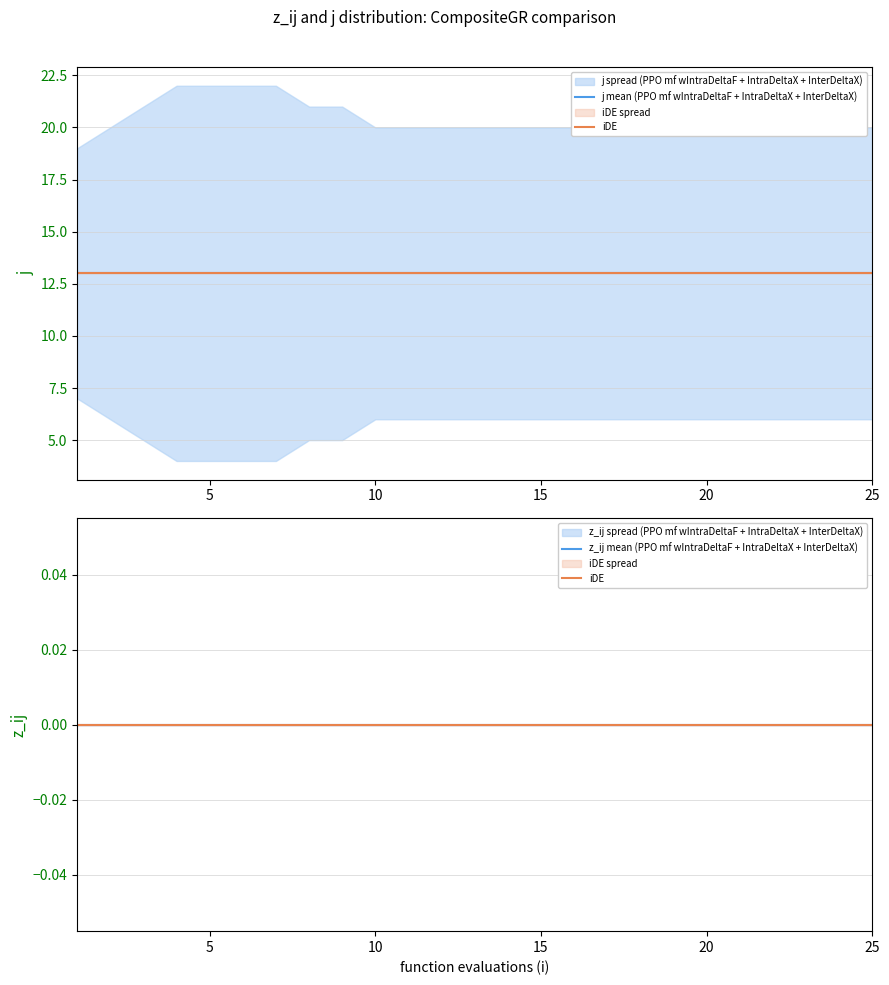

What are all the series names shown in the legend?

j mean (PPO mf wIntraDeltaF + IntraDeltaX + InterDeltaX), iDE, z_ij mean (PPO mf wIntraDeltaF + IntraDeltaX + InterDeltaX)